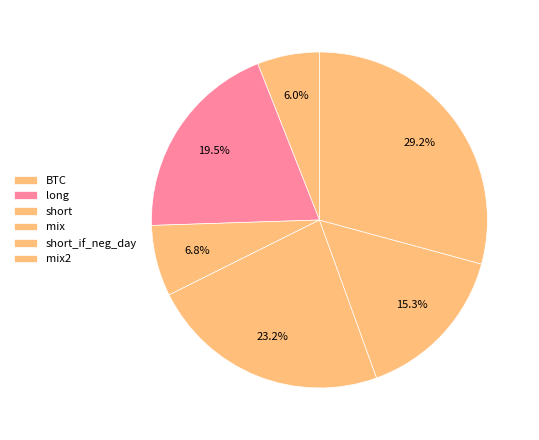

What portion of the pie excludes mix2?

70.8%